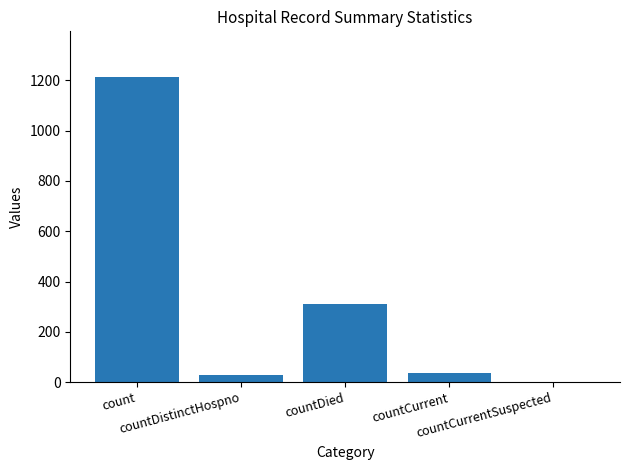

What is the maximum value shown in the chart?

1213